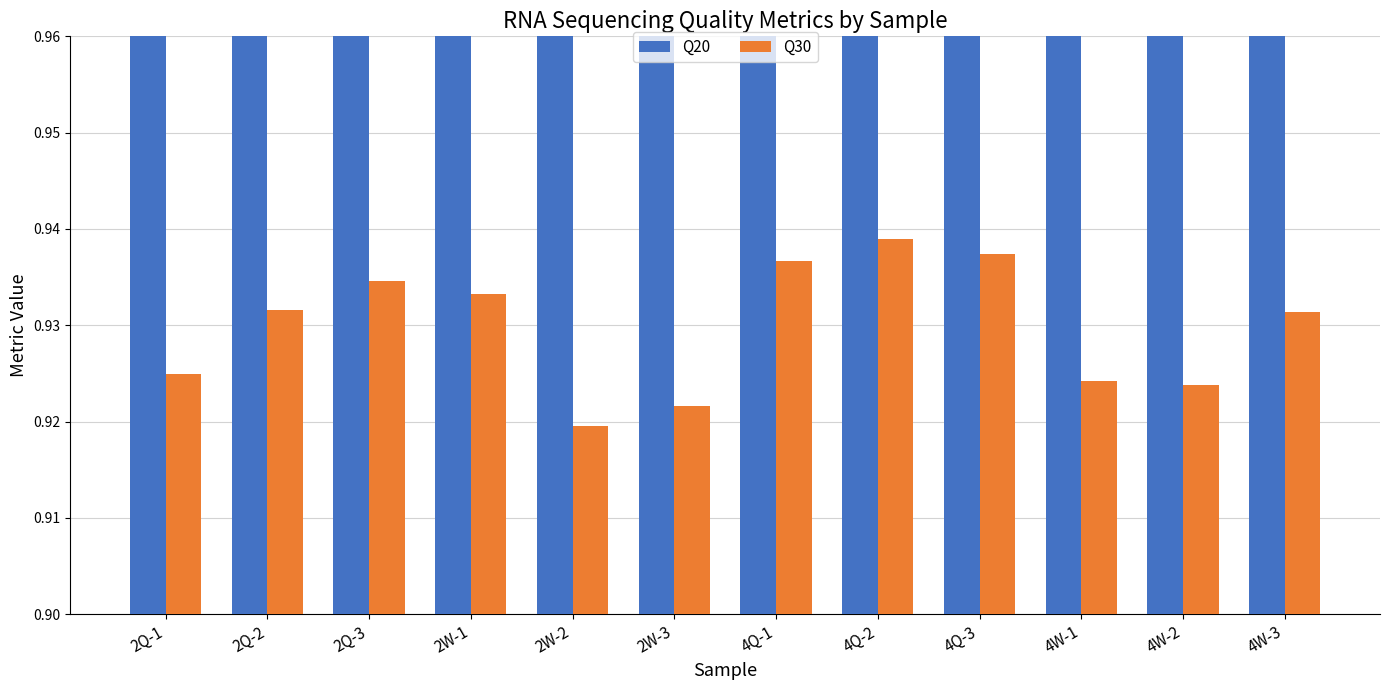

Is it true that Q20 equals 1.0 at 2Q-3?

True